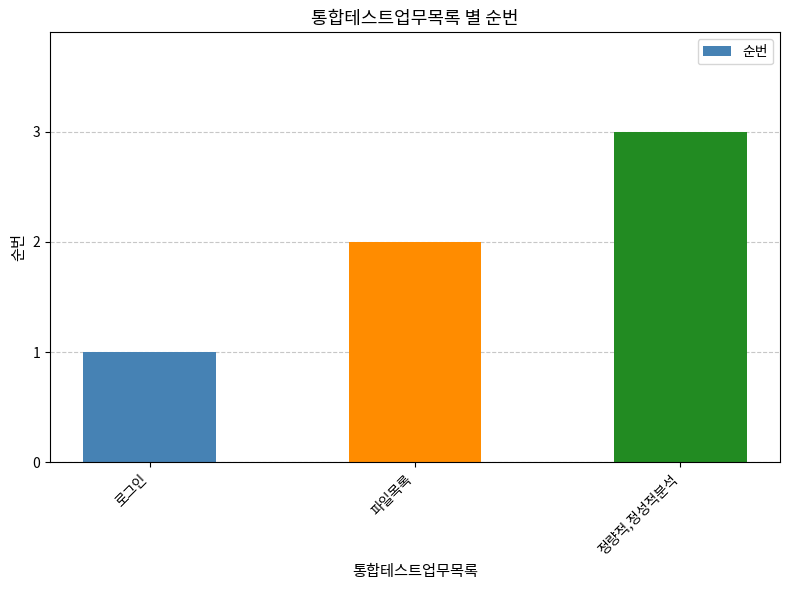

Reading left to right, list all the values displayed in this chart.

1	2	3